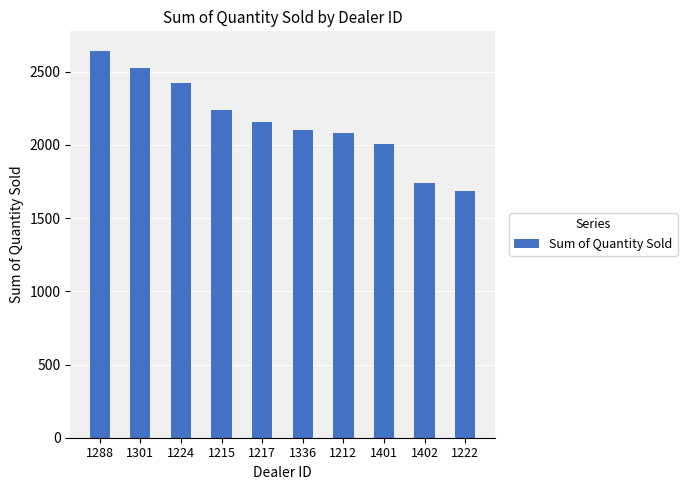

How many values are below 2158?

5